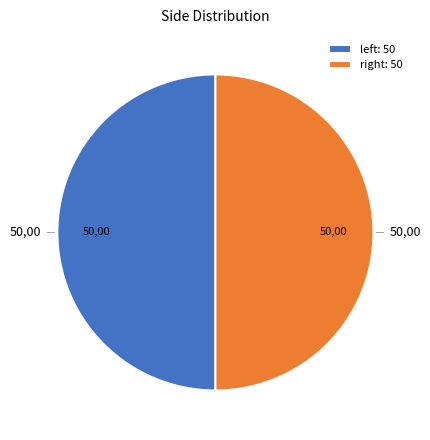

Count the number of slices in the pie.

2